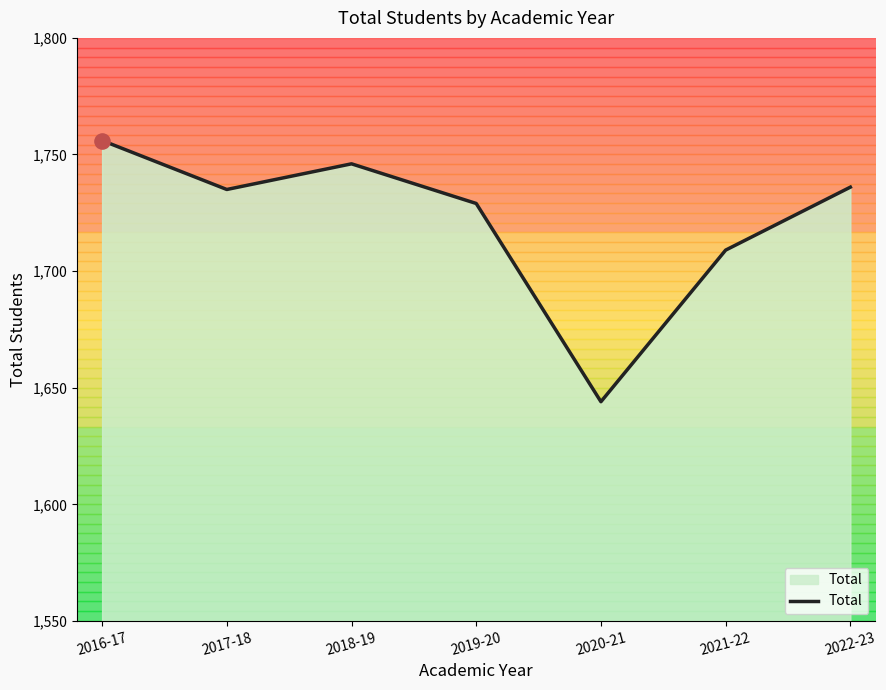

Which has a higher value, 2017-18 or 2018-19?

2018-19